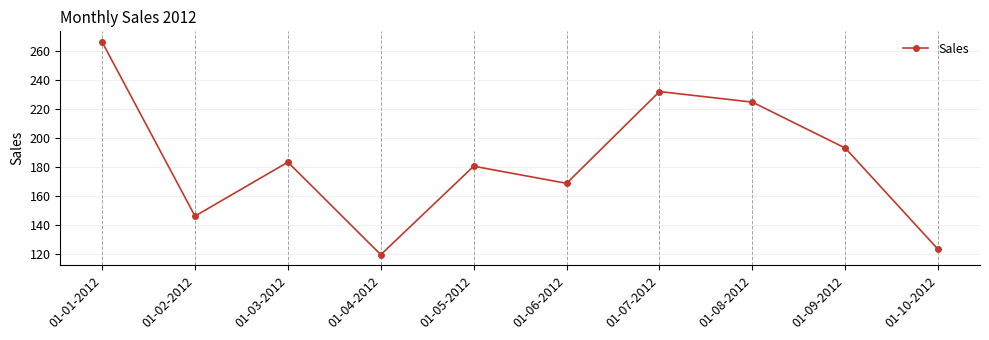

Is this an area chart (filled region under the line)?

No